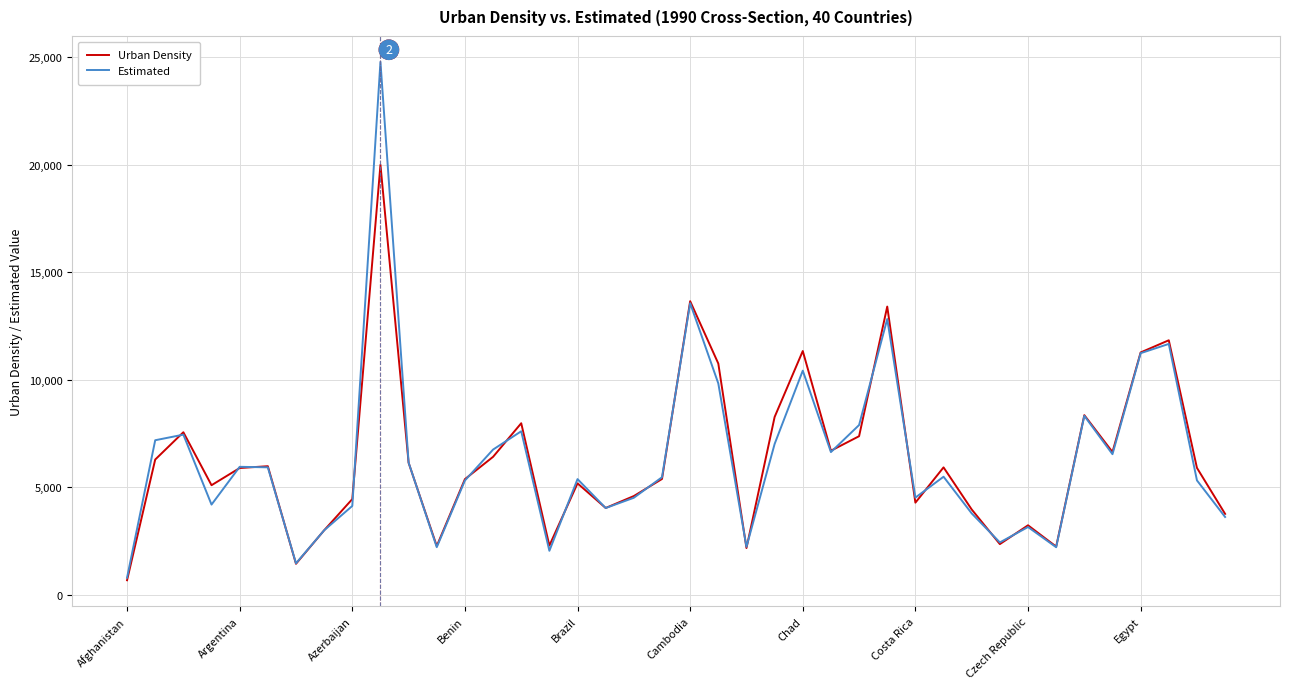

Is this an area chart (filled region under the line)?

No